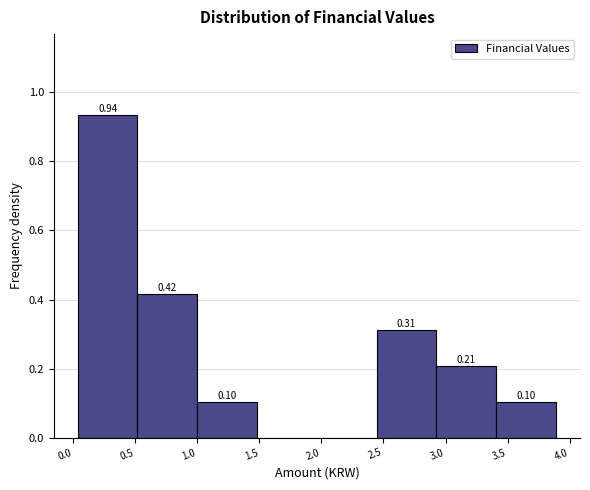

Over which range of the x-axis is the bar tallest?

0.05 to 0.50